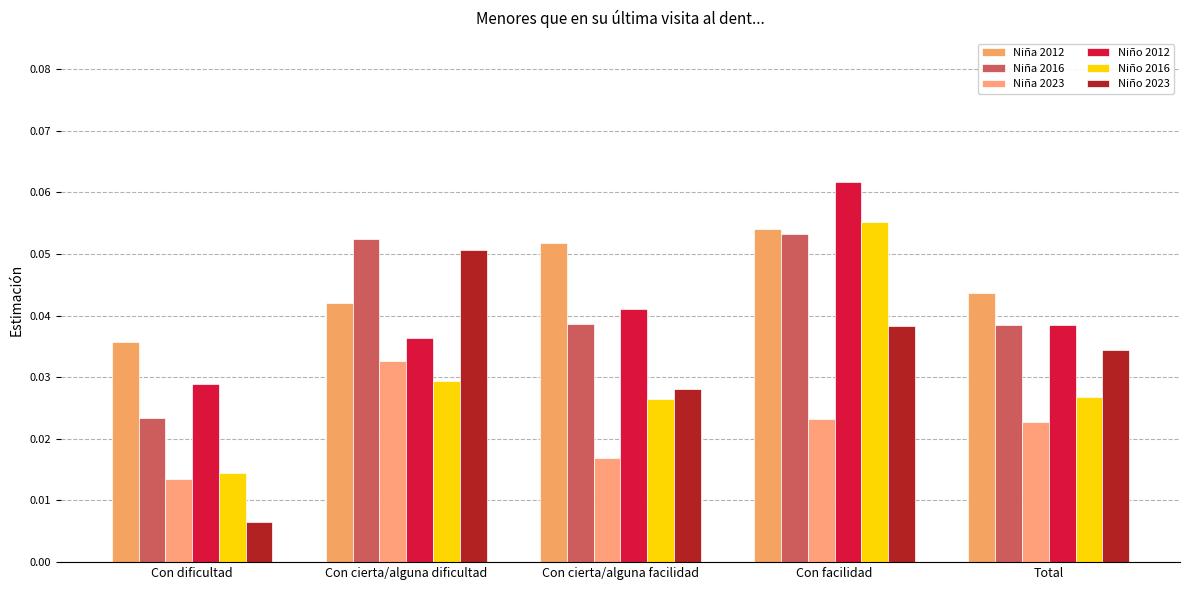

What is the label of the 2nd bar from the right?

Con facilidad